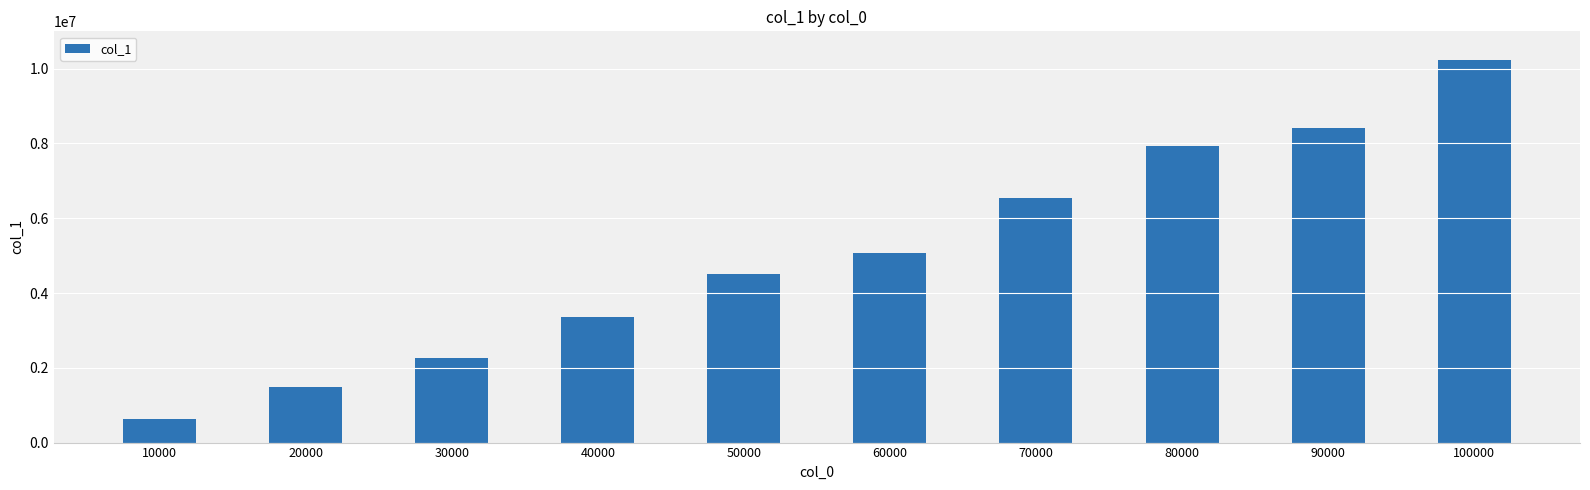

What is the sum of the values at 30000 and 10000?

2897786